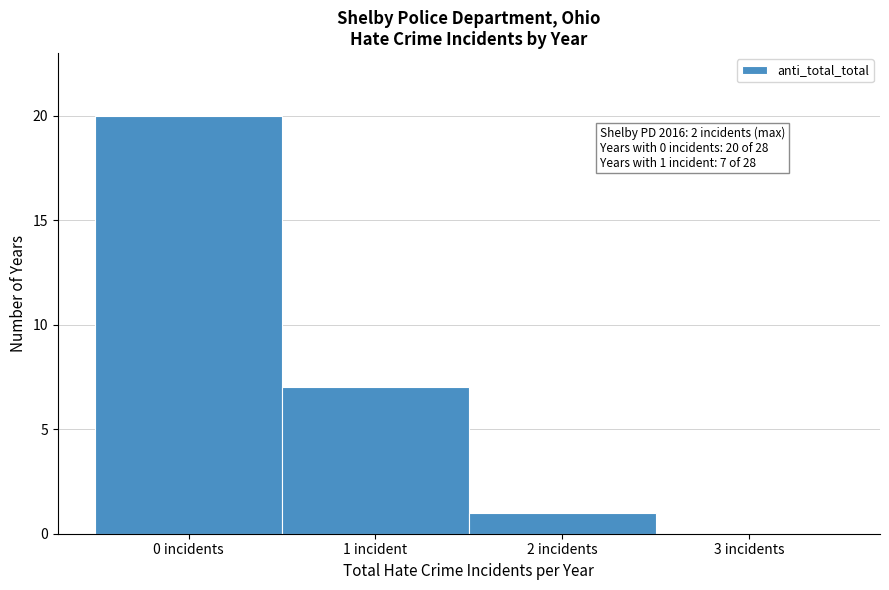

Reading left to right, extract all data points from this chart.

0 incidents=20	1 incident=7	2 incidents=1	3 incidents=0